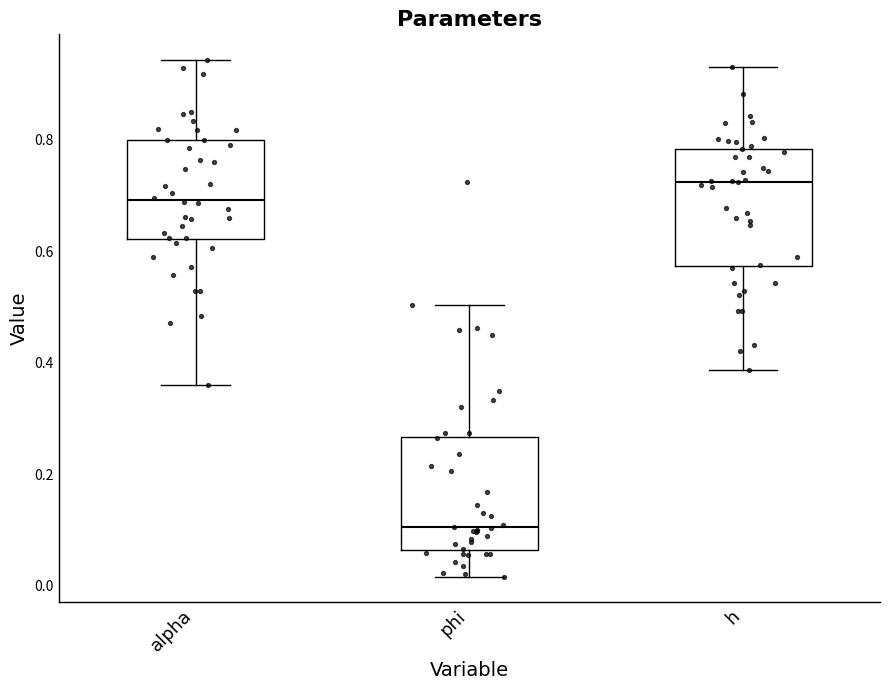

Where is the upper edge of the box for h on the y-axis? The values are not printed on the chart, so give them approximately, as read against the axis.

0.78